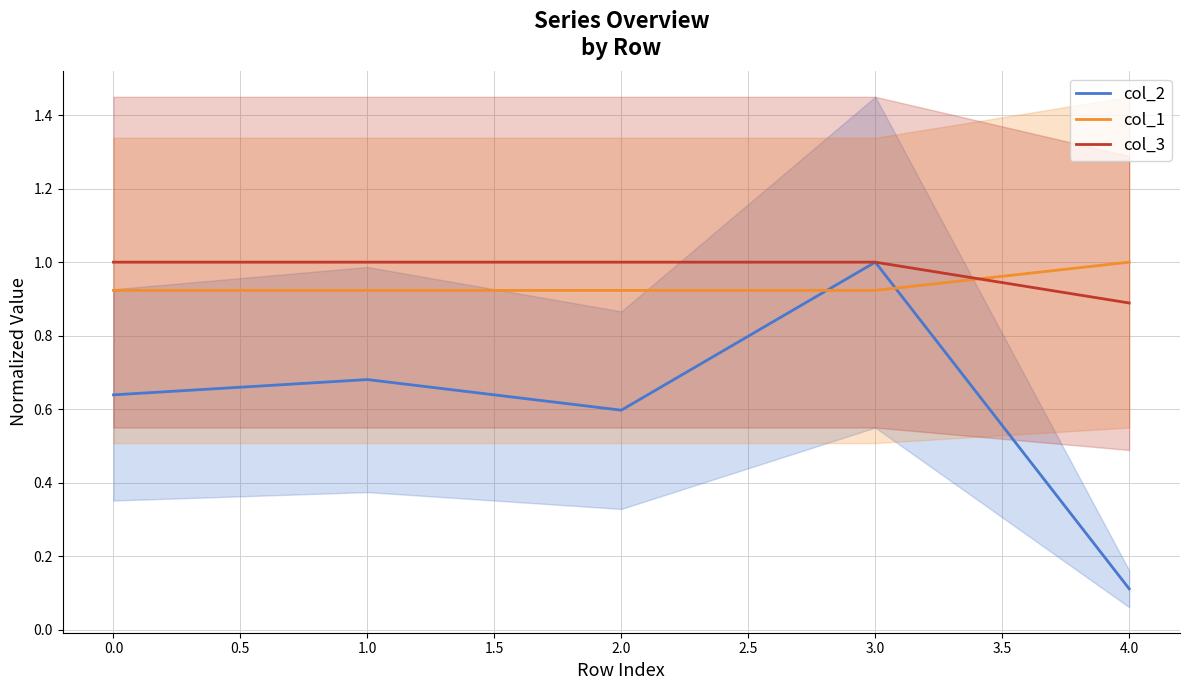

How many interior local valleys does the col_2 series have?

1